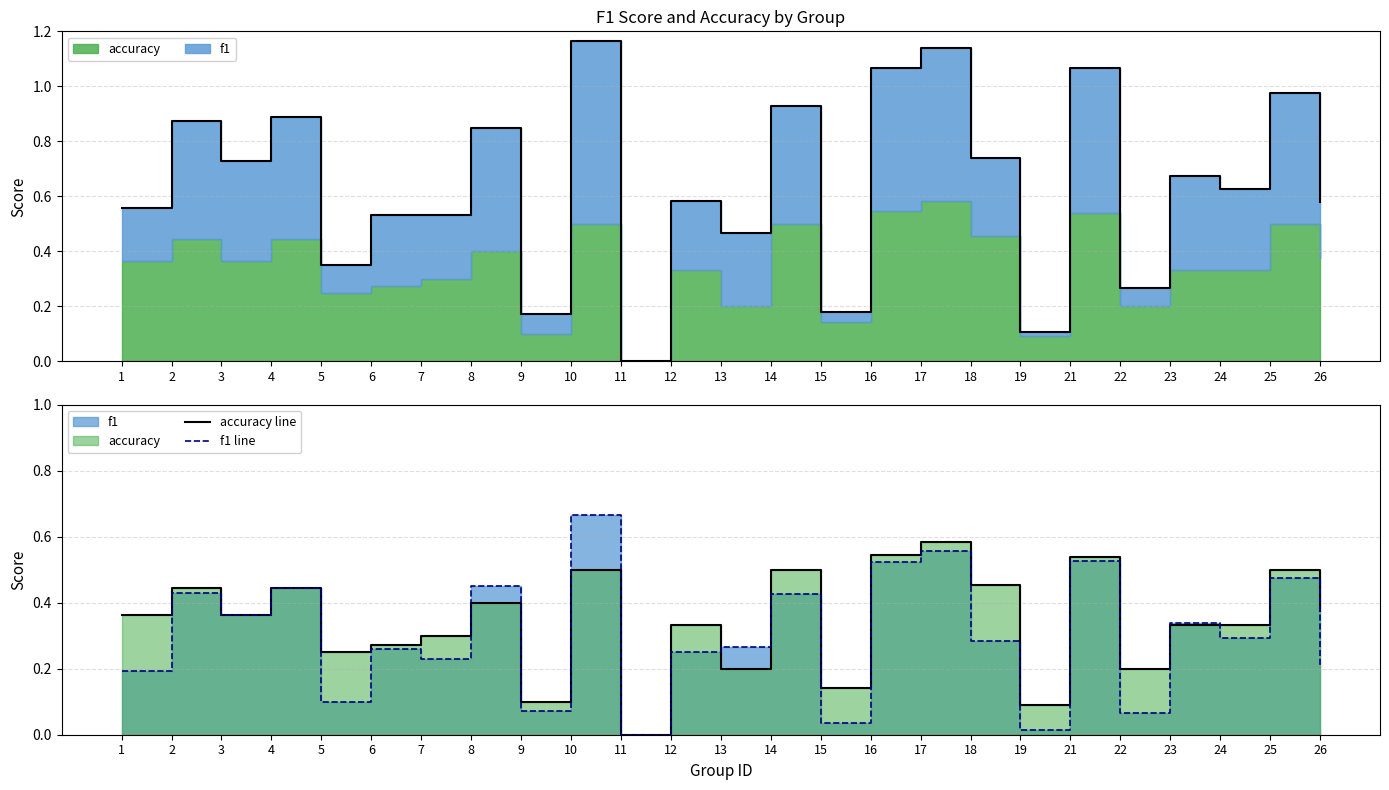

Which series ends up on top after the final intersection of accuracy line and f1 line?

accuracy line